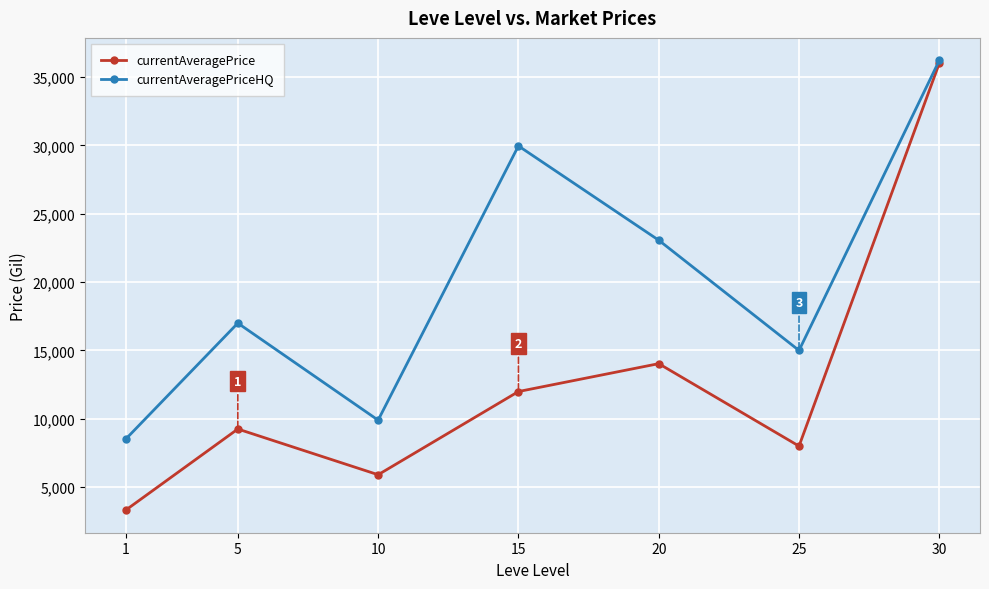

True or false: currentAveragePriceHQ has a value of 48130.4 at 15.

False